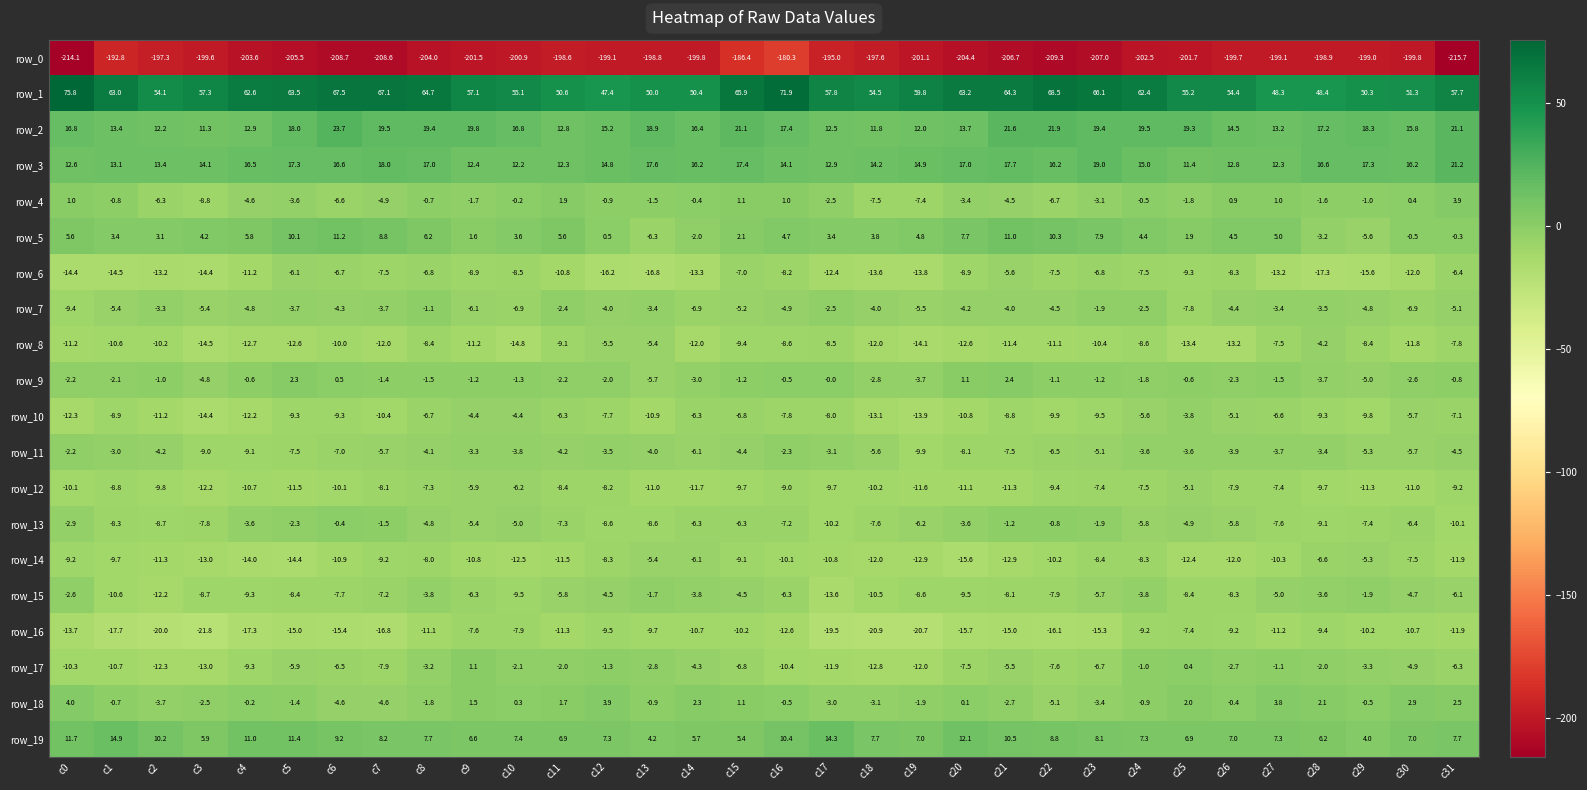

Which series has the largest total across all categories?

row_1